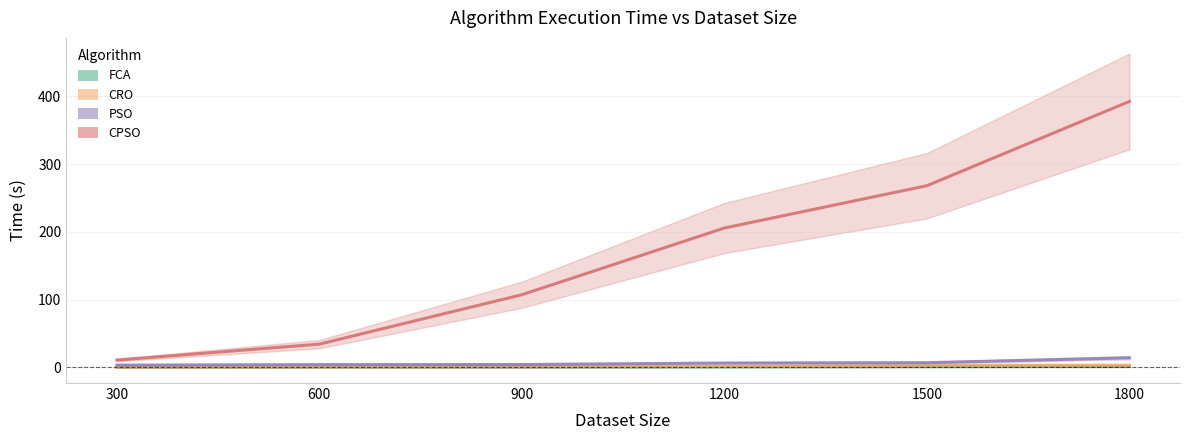

Is it true that CPSO equals 392.4 at 1800?

True